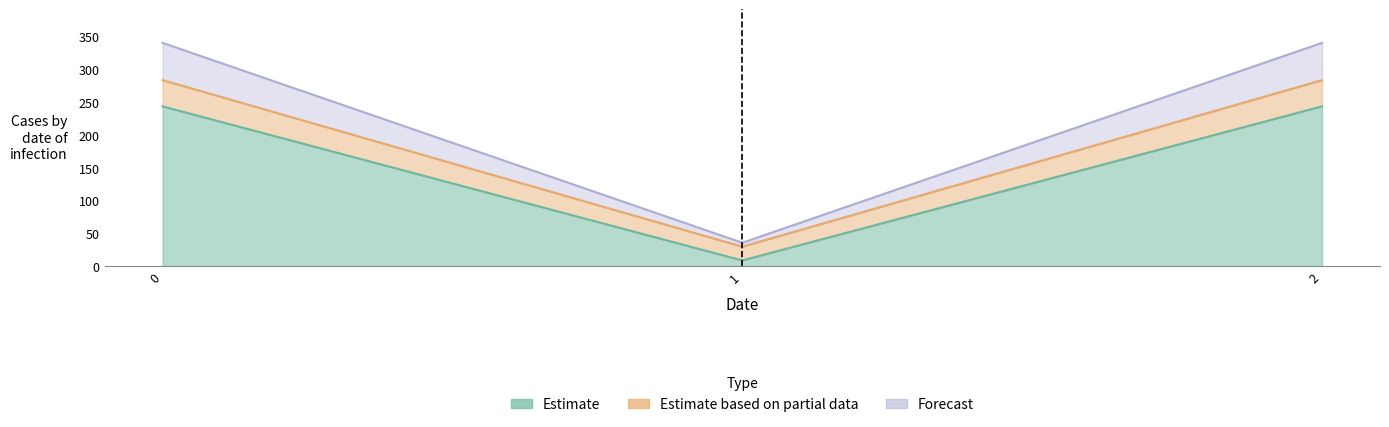

True or false: col_2 has a value of 497 at 0.

False